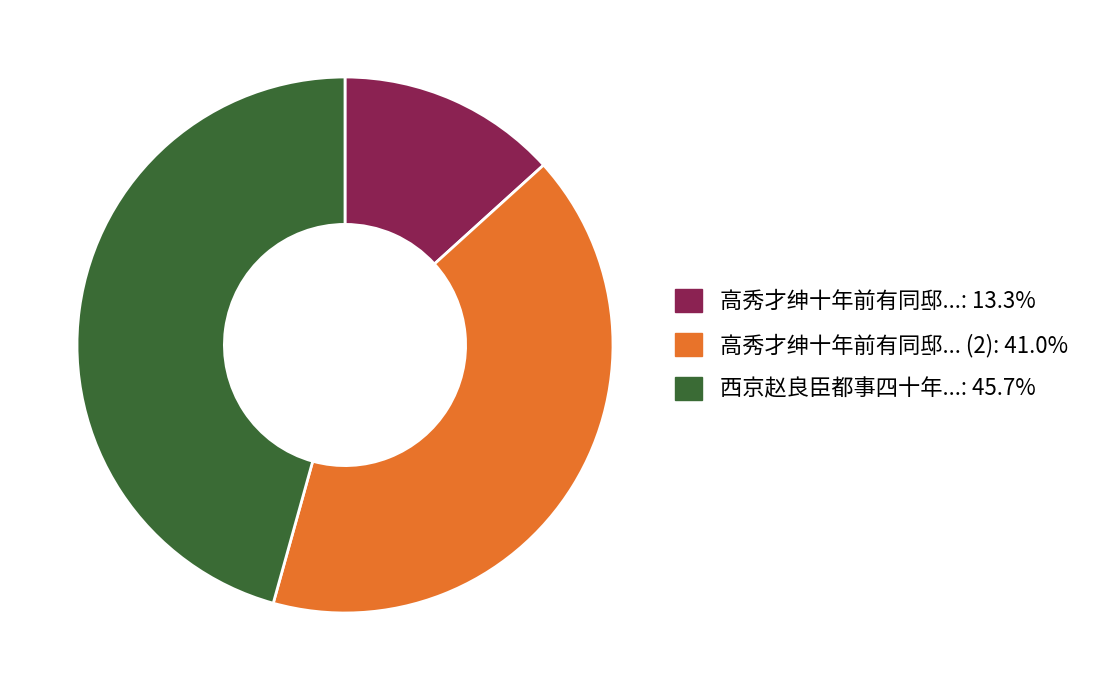

Count the number of slices in the pie.

3